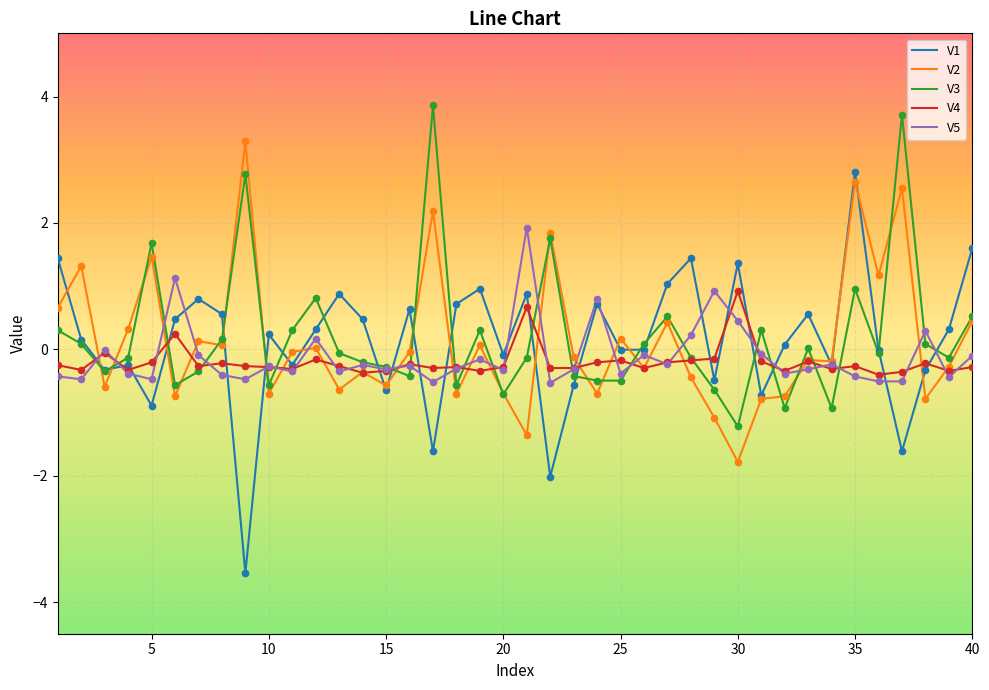

What is the smallest value displayed?

-3.5